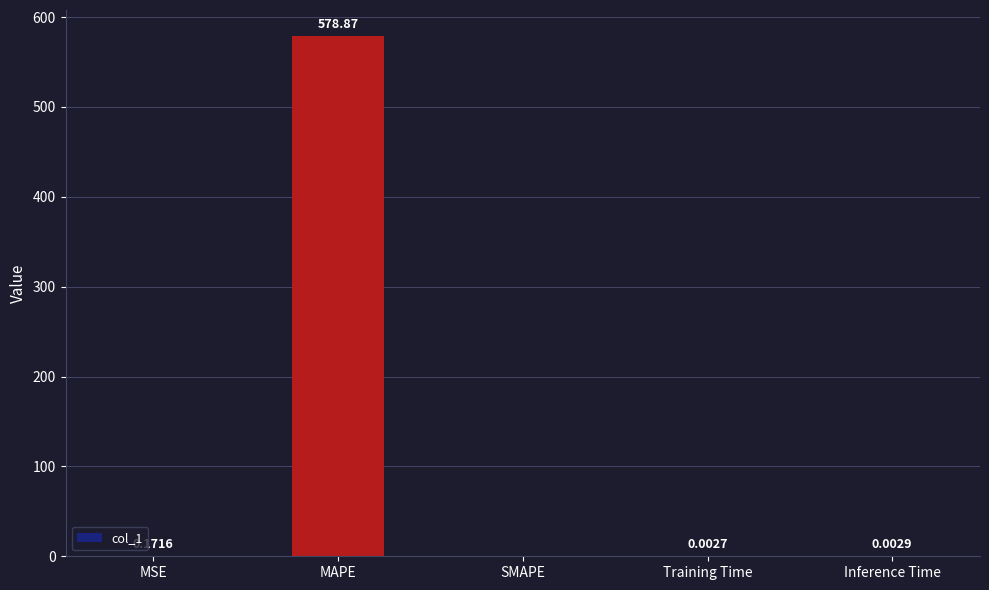

At which label is the value closest to 289?

MSE